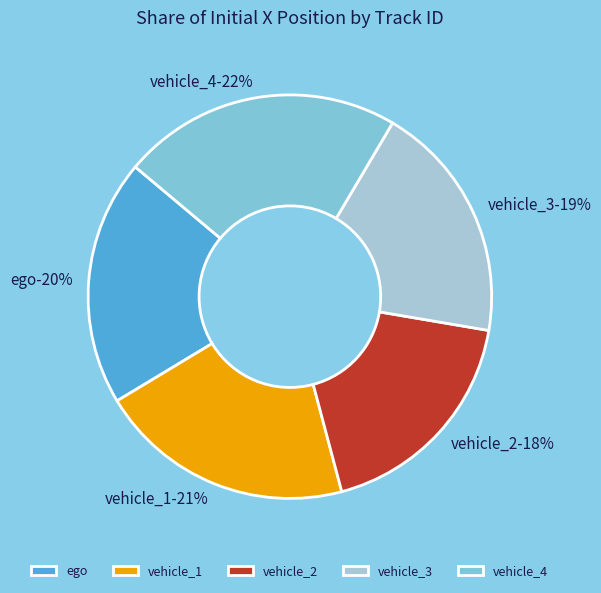

Does any single category account for the majority?

No